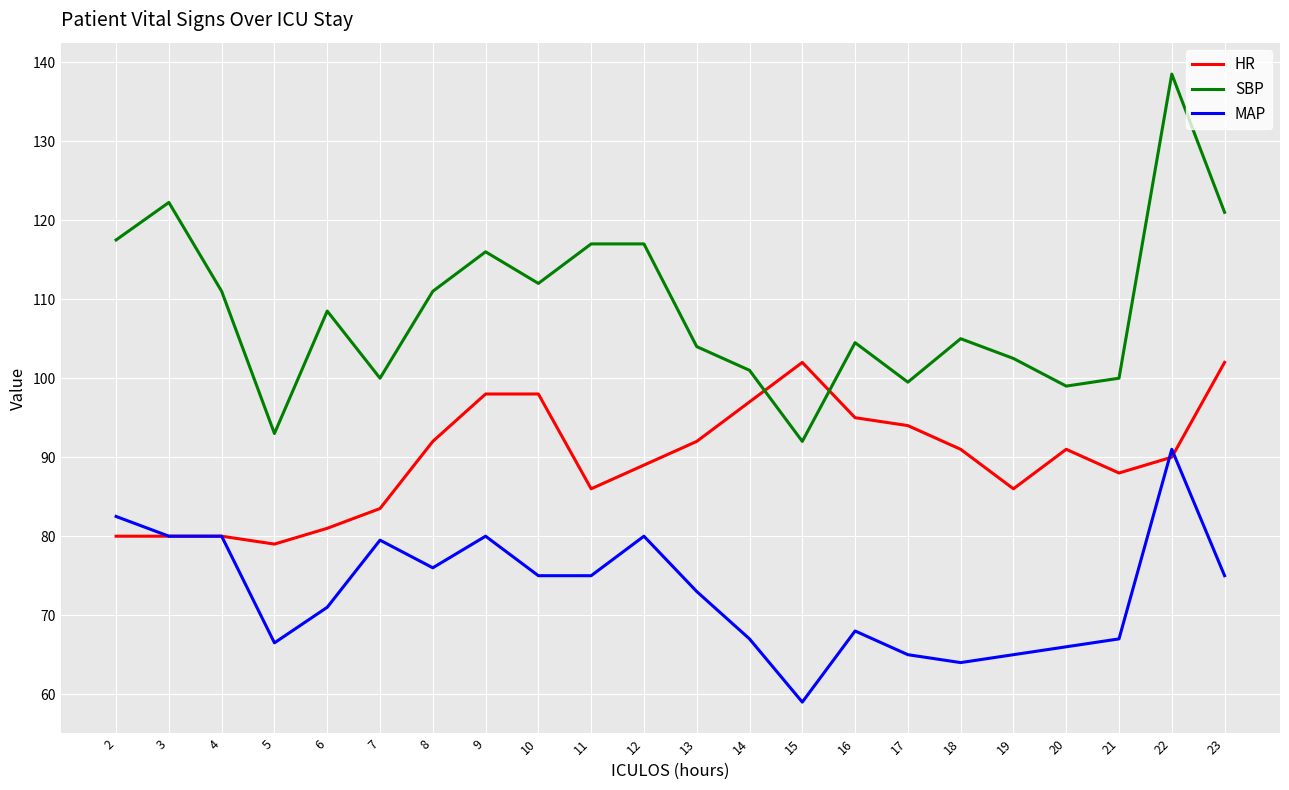

At which label does SBP first exceed 108?

2